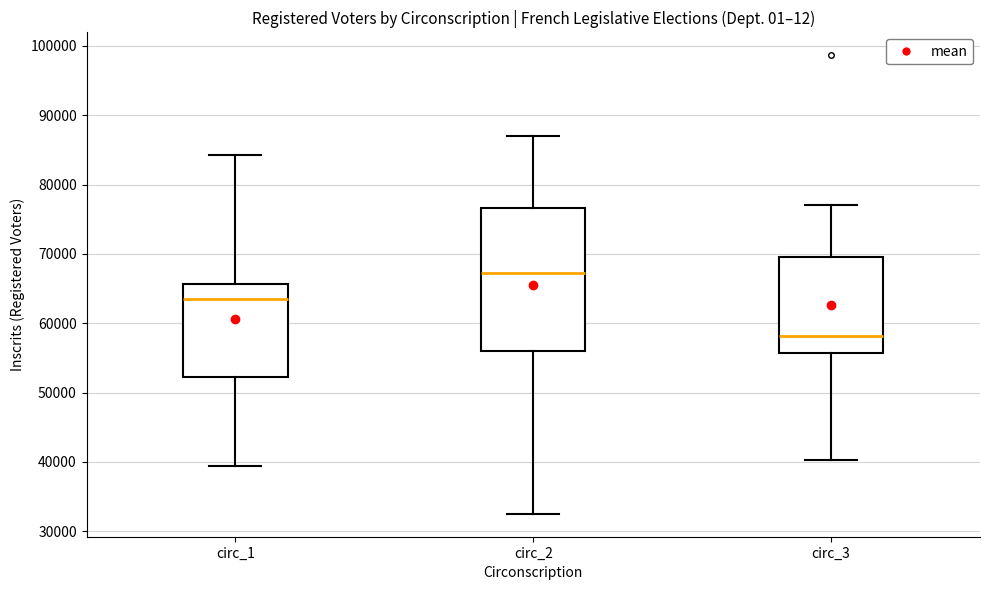

Reading left to right, transcribe this box plot: for each box, give where its median line is, the range the box spans, and where its two whiskers end, as read against the y-axis. The values are not printed on the chart, so give them approximately, as read against the axis.

circ_1: median 64000, box 52000 to 66000, whiskers 39000 to 84000
circ_2: median 67000, box 56000 to 77000, whiskers 33000 to 87000
circ_3: median 58000, box 56000 to 70000, whiskers 40000 to 77000